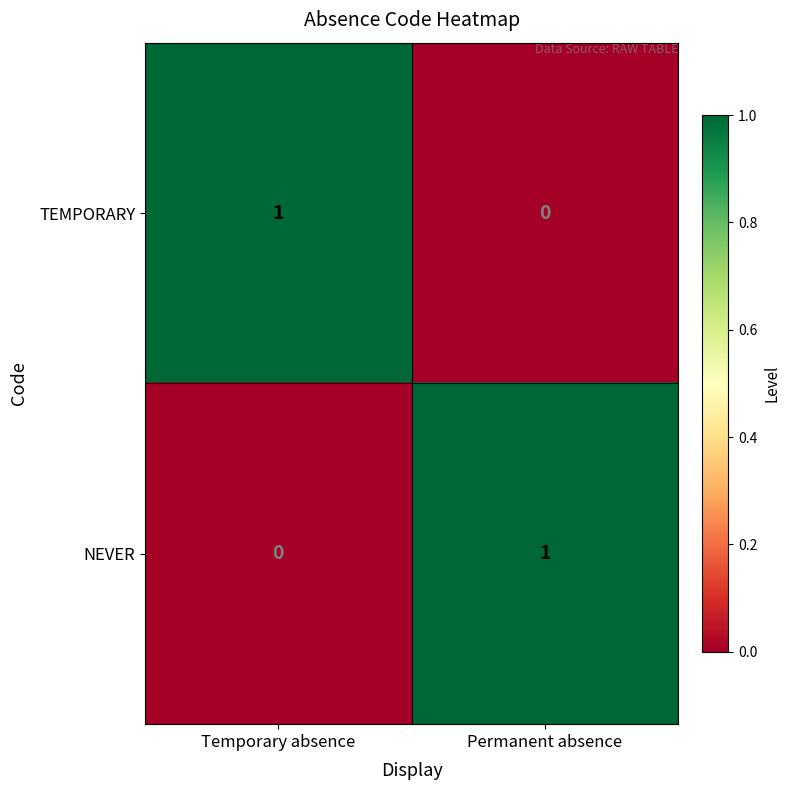

Is it true that TEMPORARY equals 0 at Permanent absence?

True